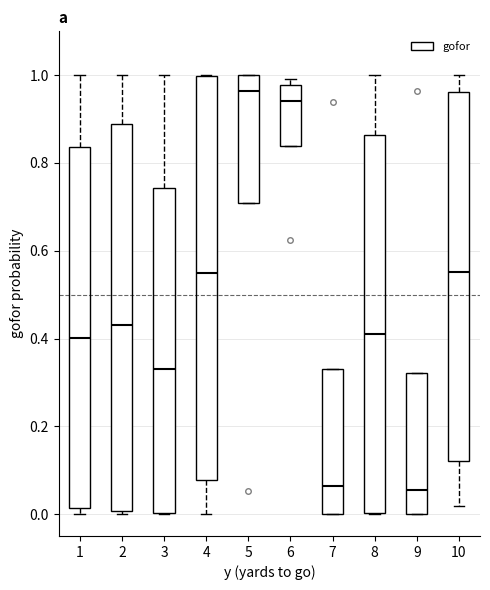

Where is the upper edge of the box at x = 10 on the y-axis? The values are not printed on the chart, so give them approximately, as read against the axis.

0.96